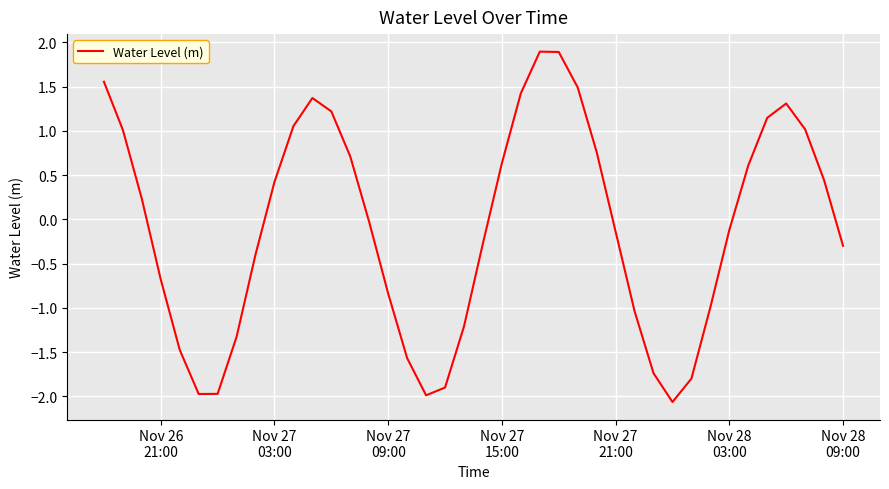

What is the maximum value shown in the chart?

1.9